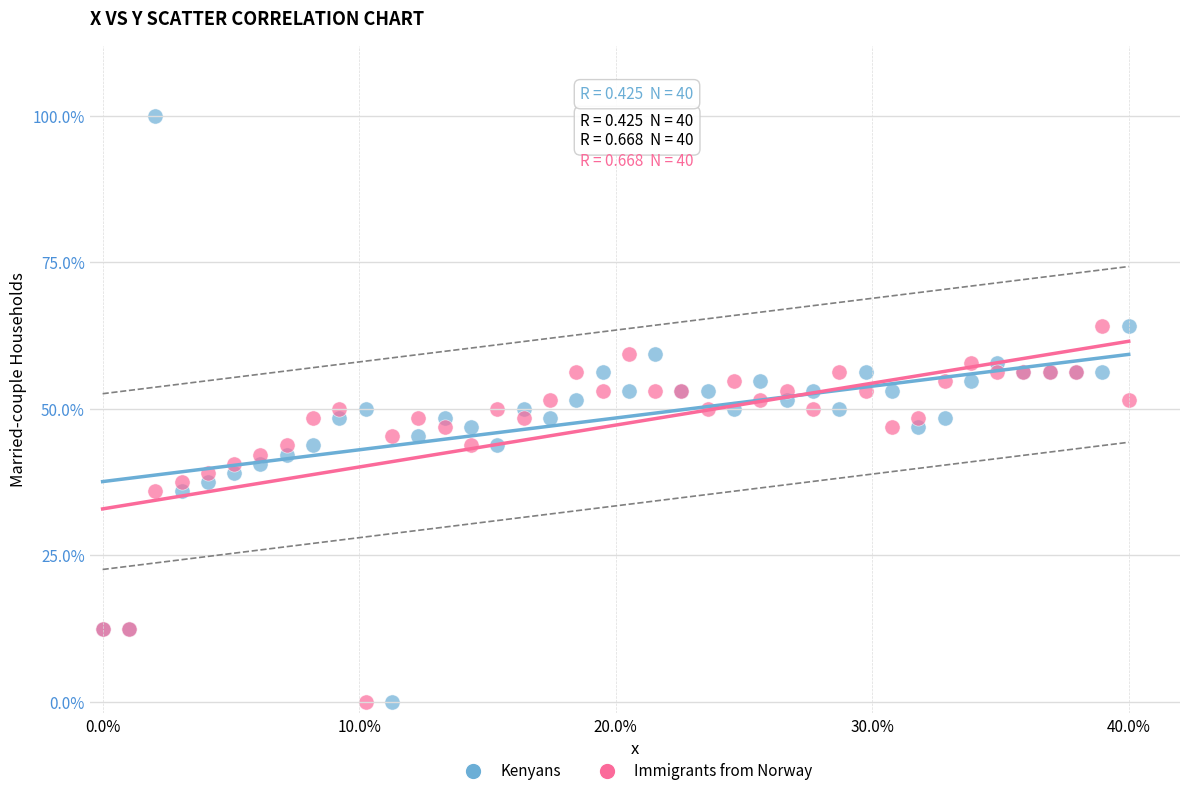

What are all the series names shown in the legend?

Kenyans, Immigrants from Norway